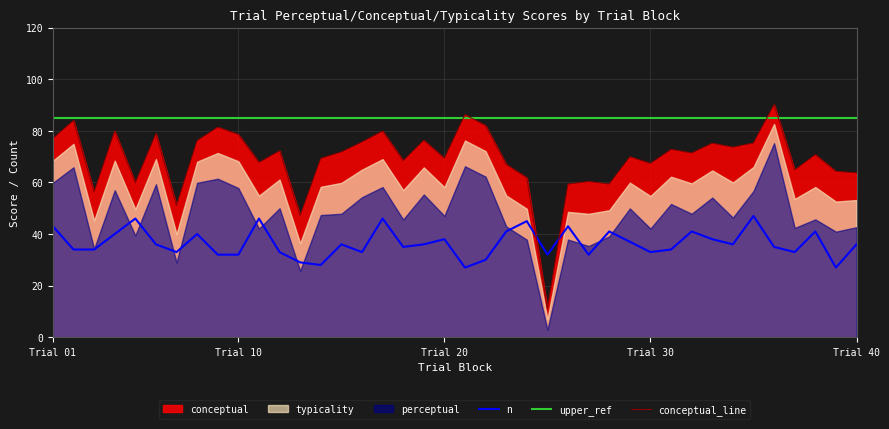

What is the maximum value for conceptual_line?

90.1